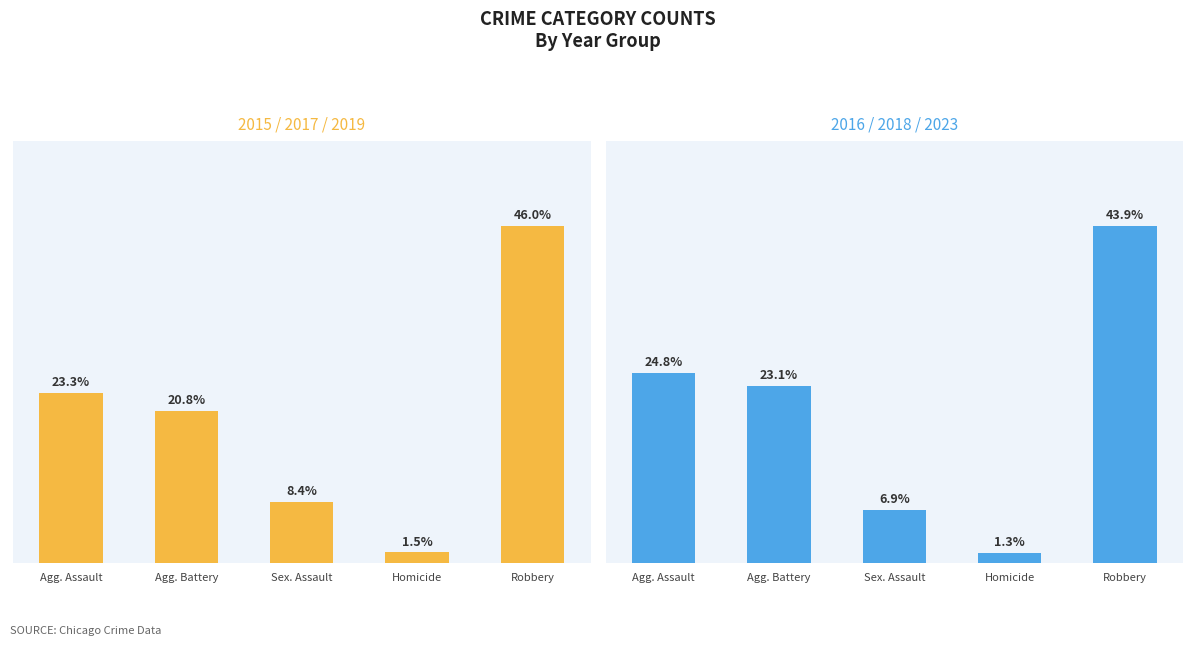

What is the label of the 4th bar from the right?

Agg. Battery